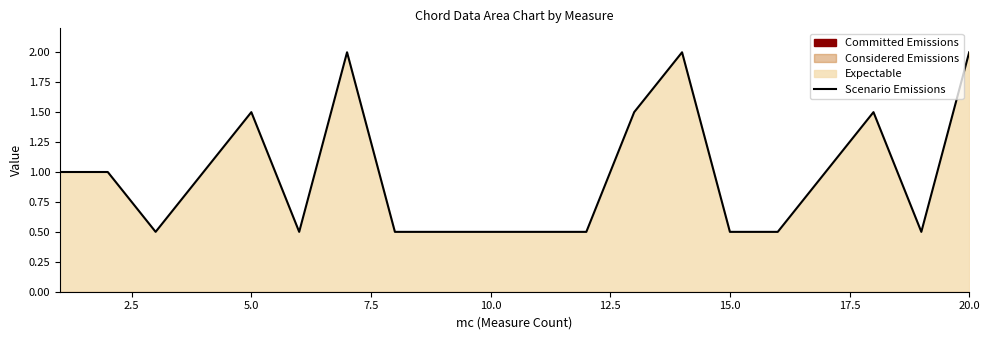

True or false: the data has more than 0 interior local peaks.

True